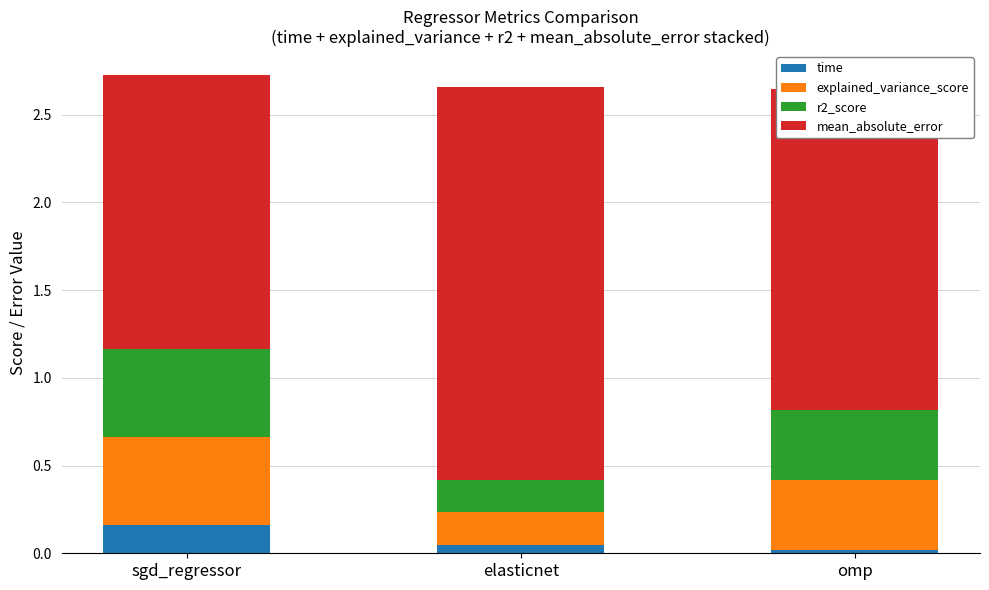

Count the number of data series in this chart.

4